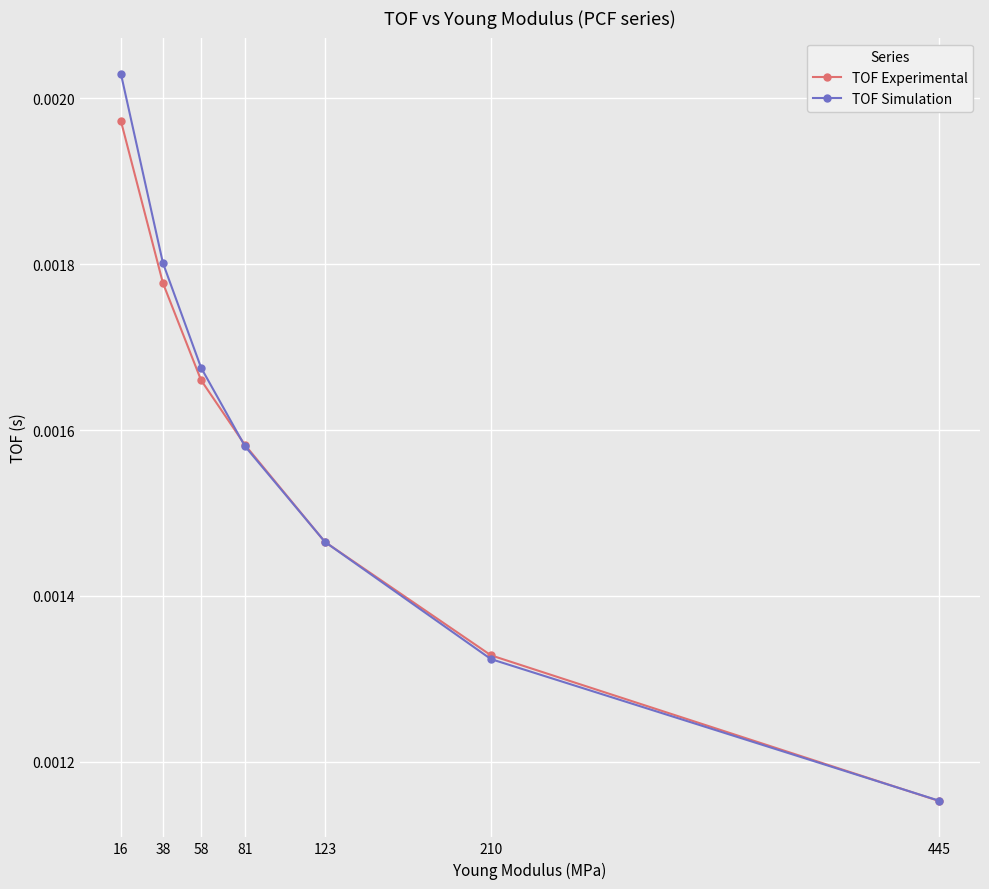

Does the chart display data point markers on the line(s)?

Yes